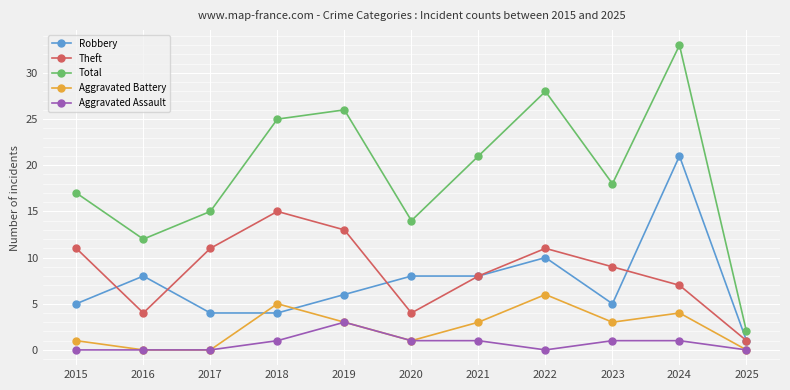

How many interior local peaks does the Total series have?

3